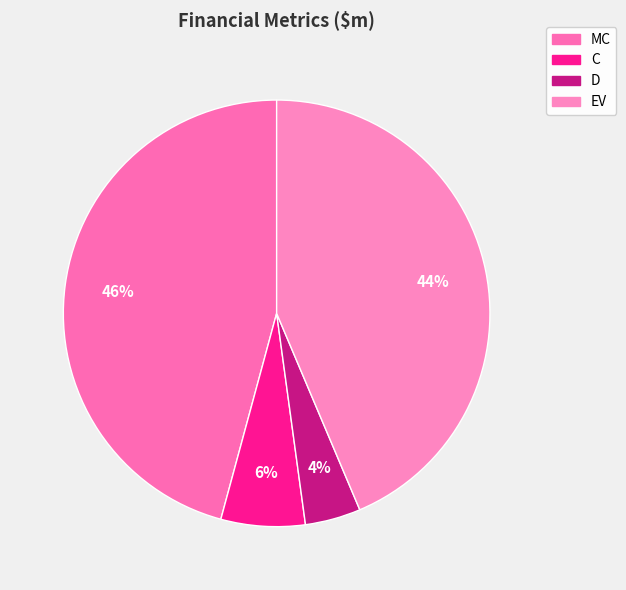

Is it true that EV is 44% of the pie?

True